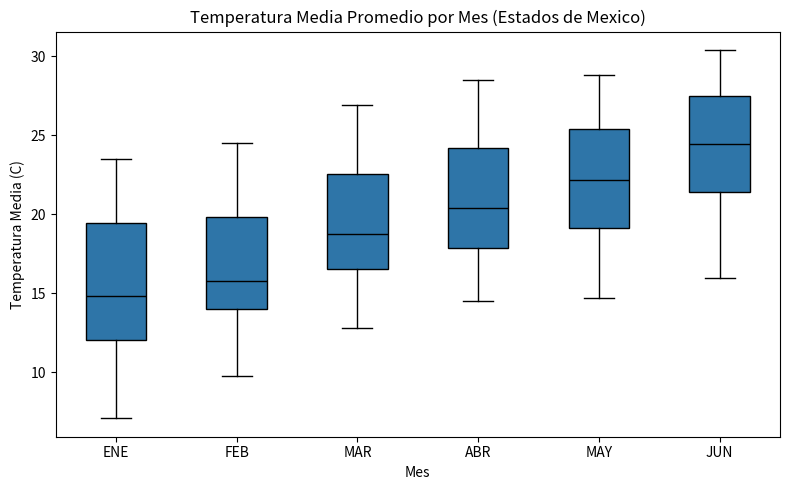

Which box has the highest median line?

JUN